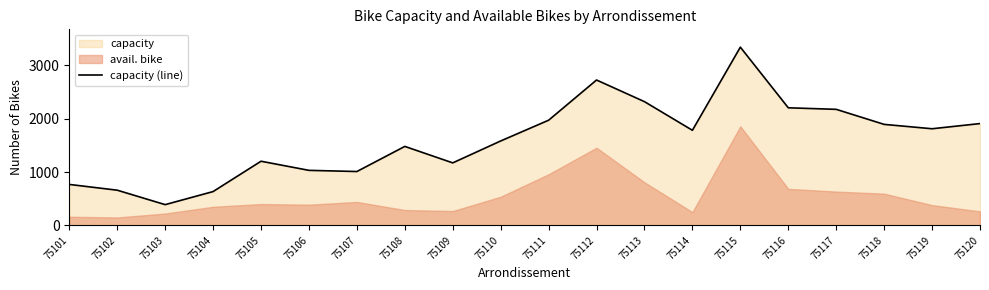

What is the approximate value at 75102, to the nearest 50?

650